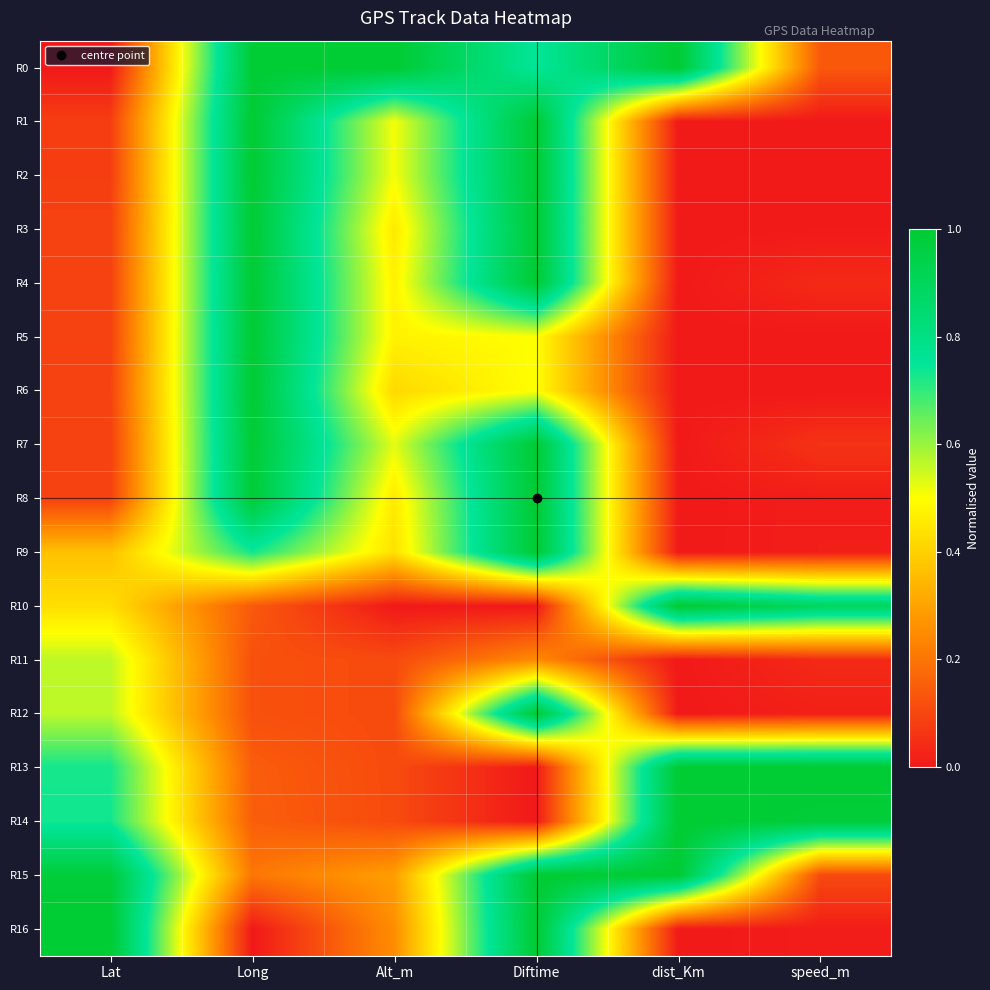

Which series has the largest total across all categories?

R0